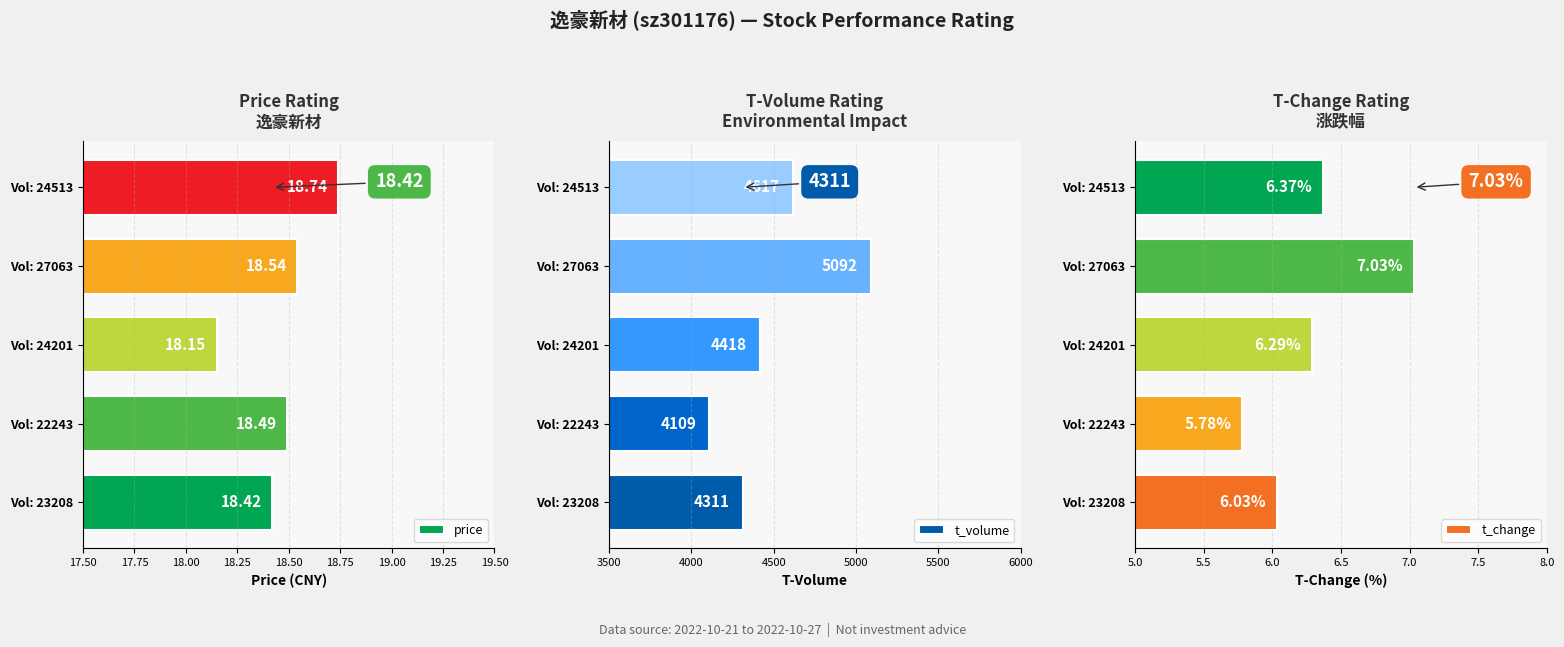

What is the approximate value of t_volume at Vol: 22243?

4109